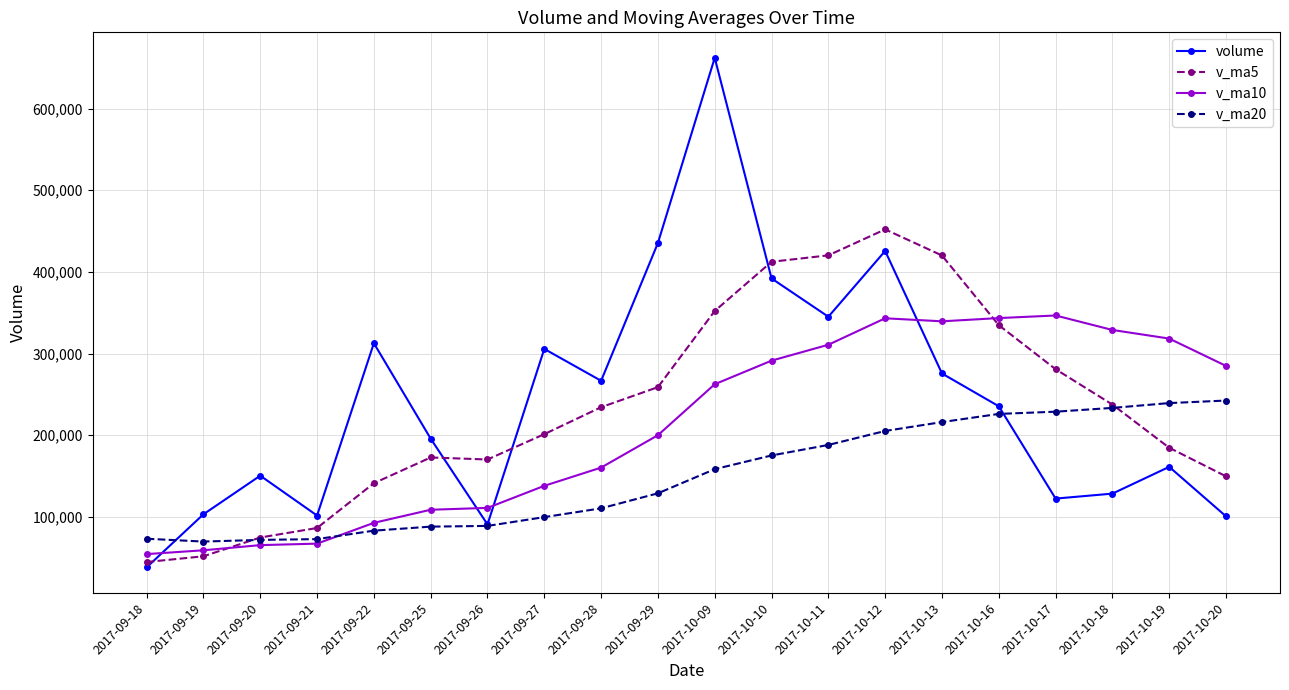

How many lines are shown in the chart?

4